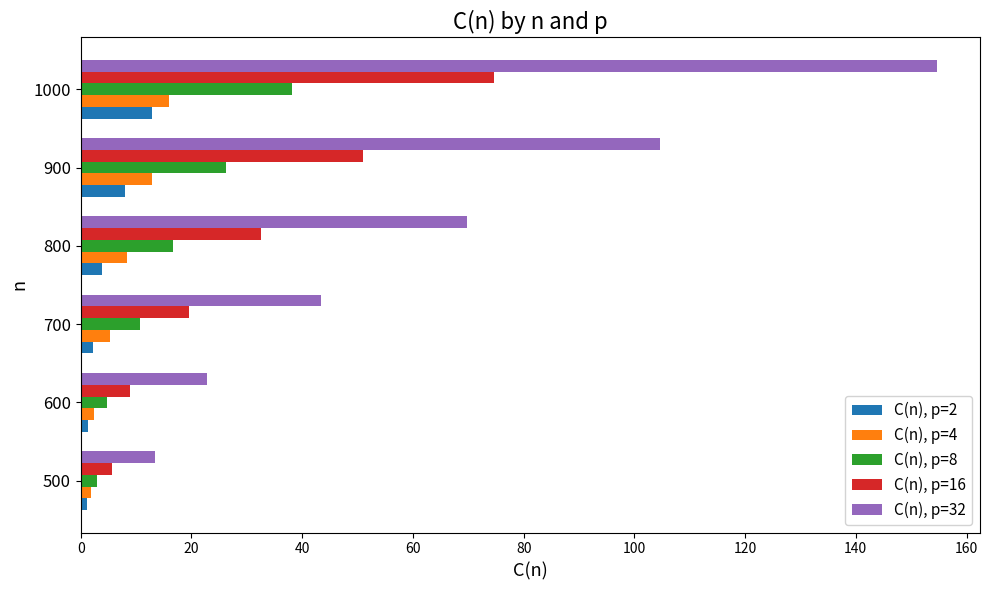

At which category is the sum across all series the highest?

1000